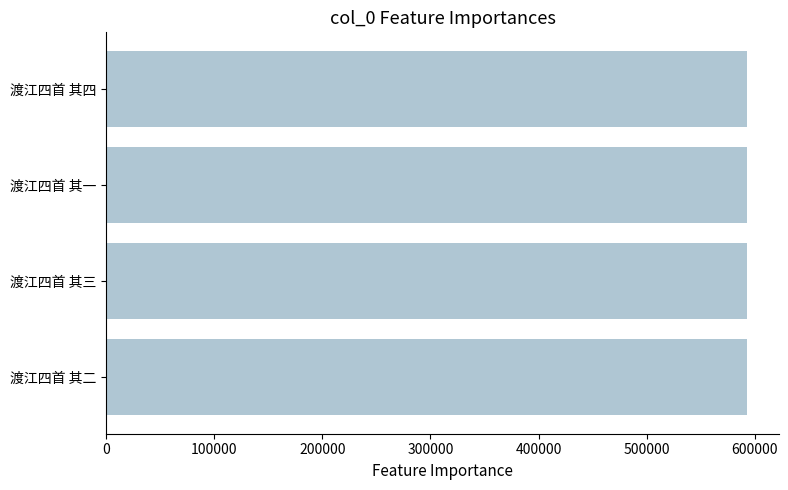

What is the sum of the values at 渡江四首 其三 and 渡江四首 其二?

1185337